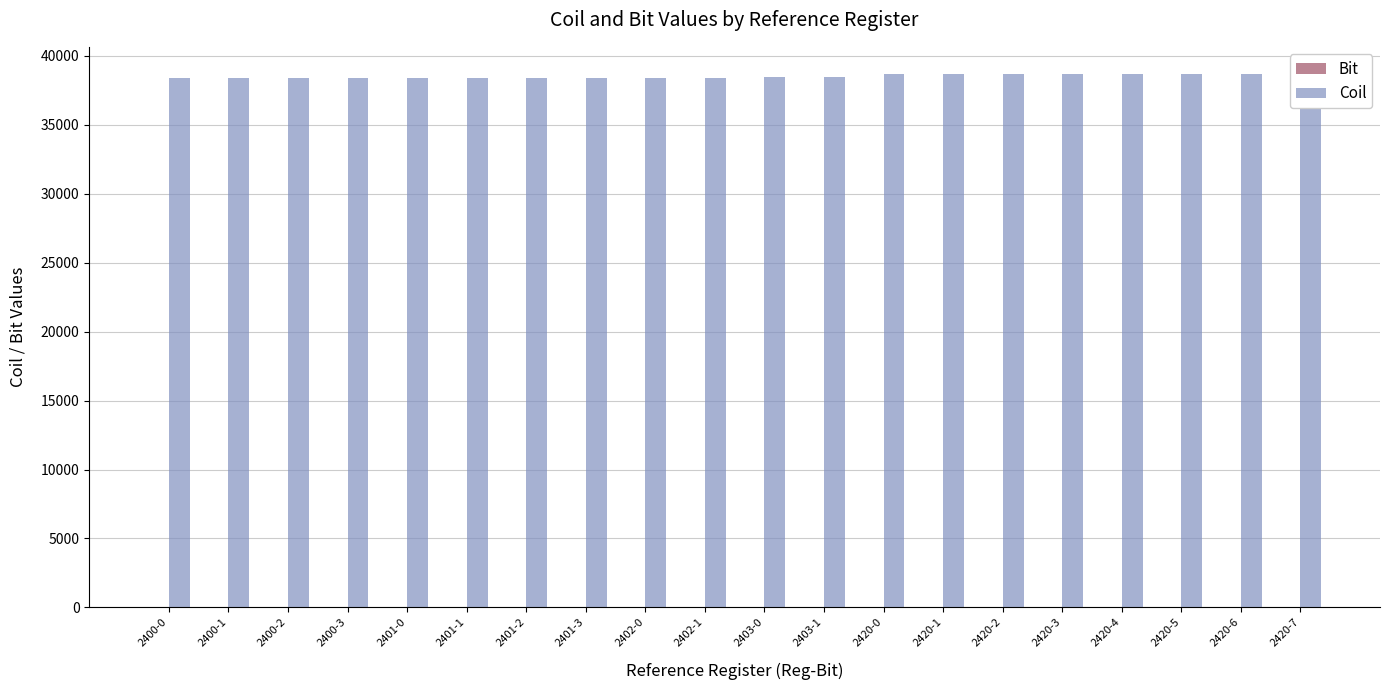

At 2401-2, list the series in order from smallest to largest.

Bit, Coil